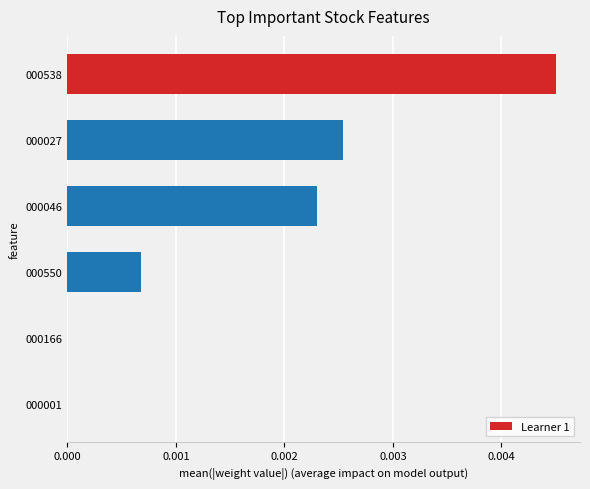

True or false: the data shows 0.0 at 000046.

True